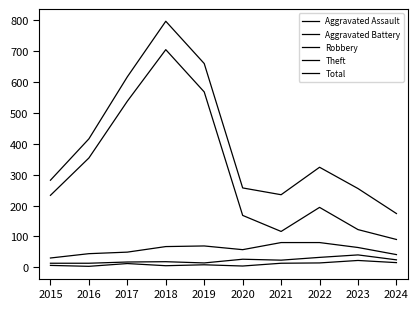

How many lines are shown in the chart?

5